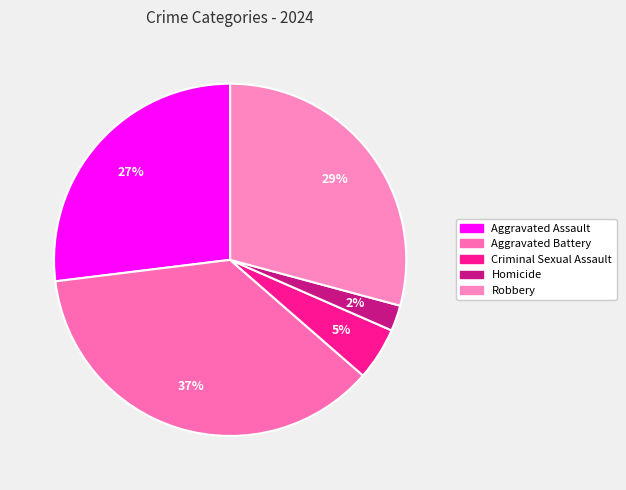

To the nearest percent, what percentage of the pie is Robbery?

29%